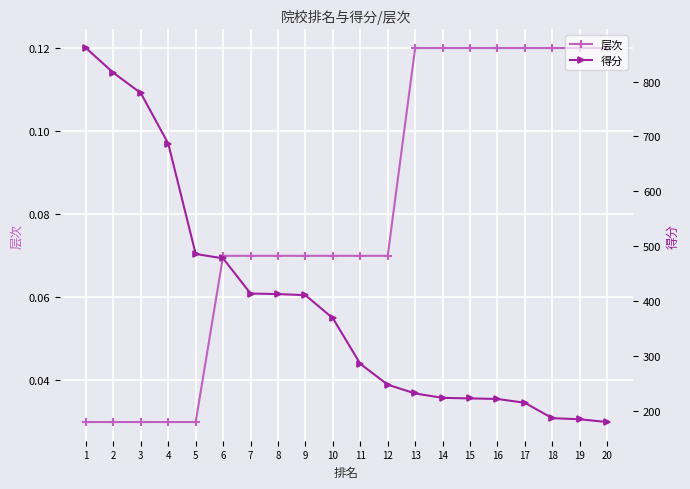

True or false: 得分 has more than 1 points higher than both neighbors.

False